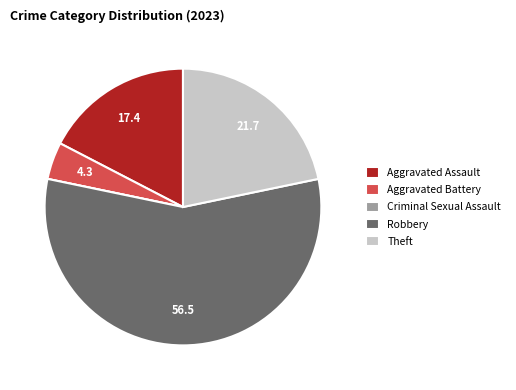

What is the ratio of the value at Robbery to the value at Aggravated Battery?

13.0